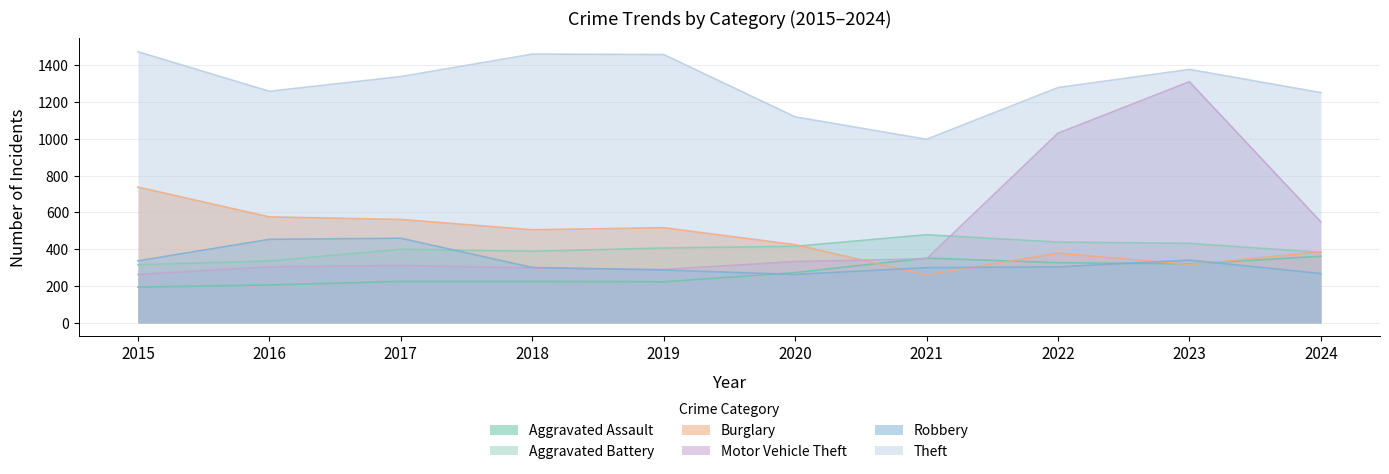

What is the difference between the Theft values at 2019 and 2022?

180